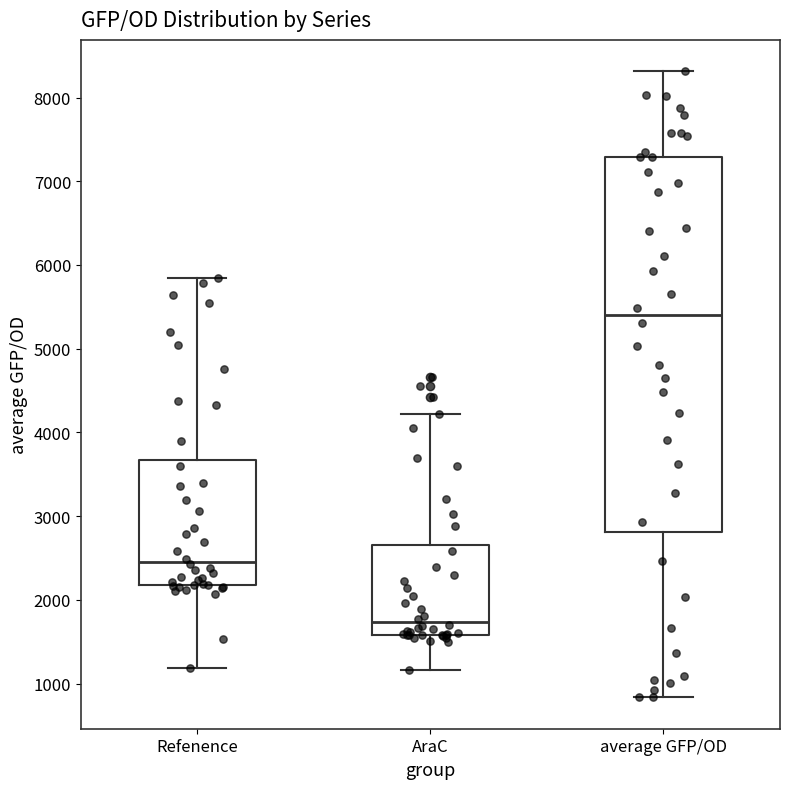

Which box has the highest median line?

average GFP/OD